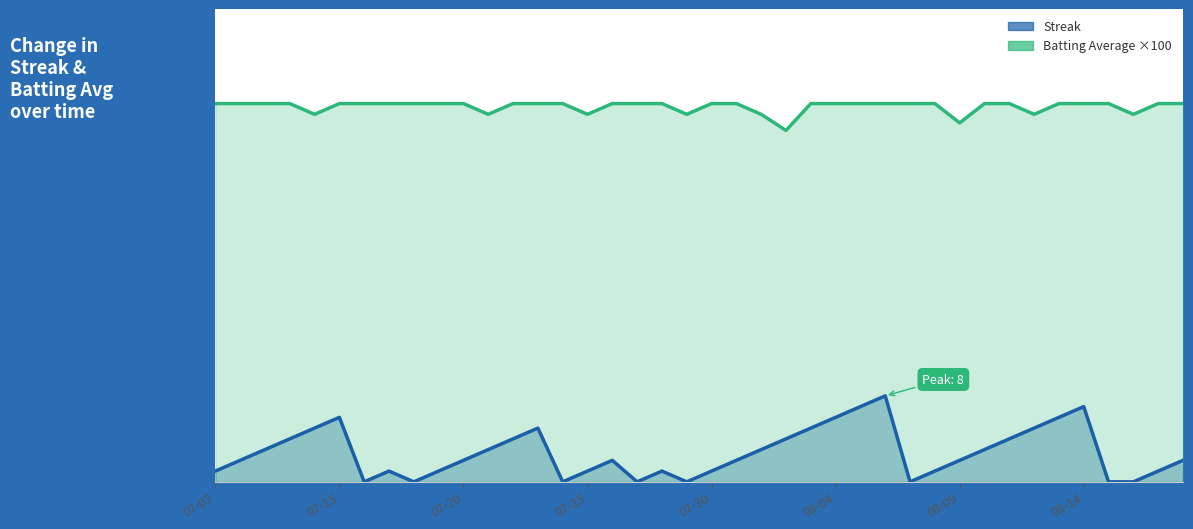

What value does the Batting Average1 series have at 2010-07-23?

35.2